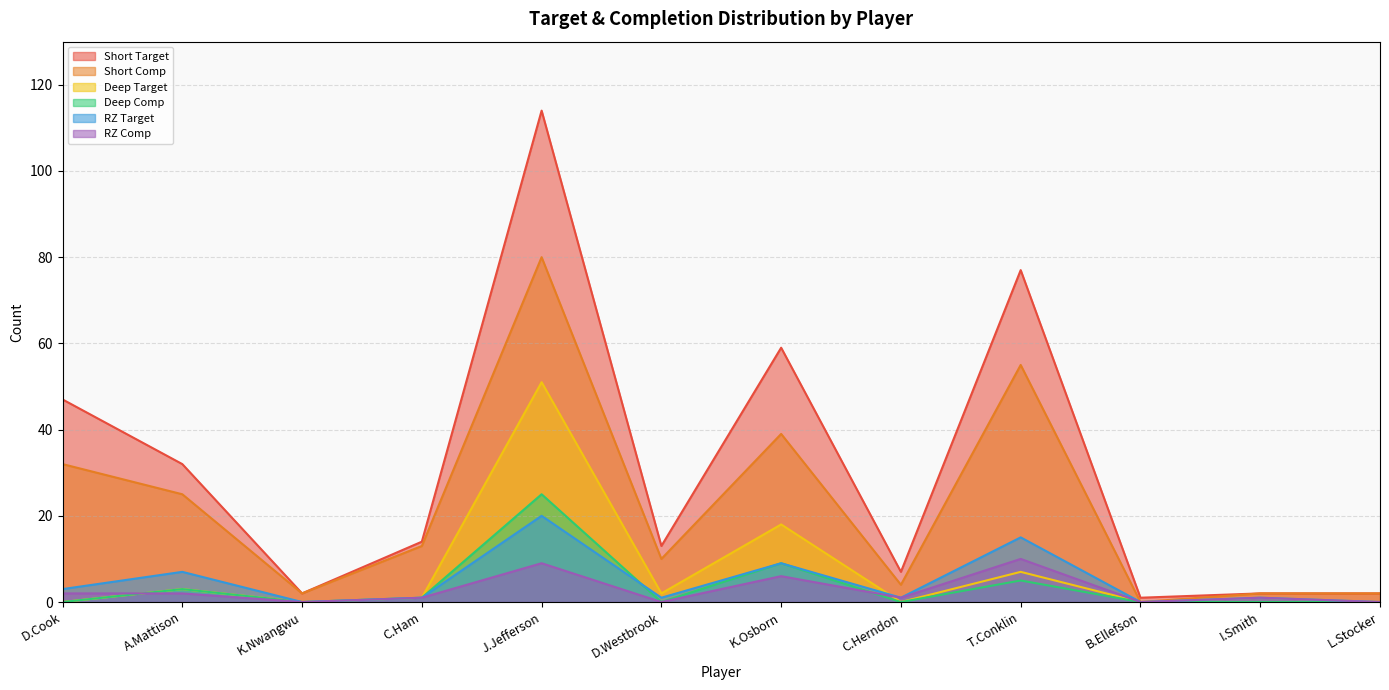

Where does the RZ Target series first go above 1?

D.Cook